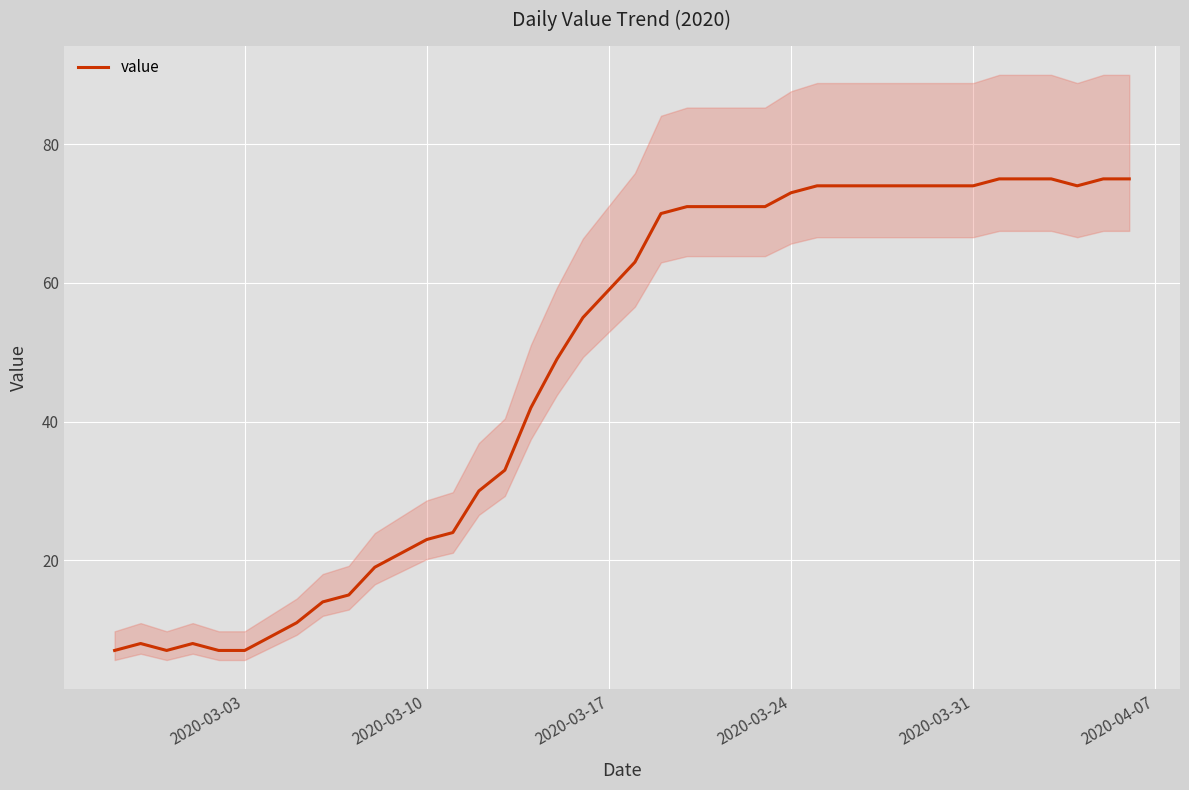

The value of value at 2020-03-10 is 23. True or false?

True